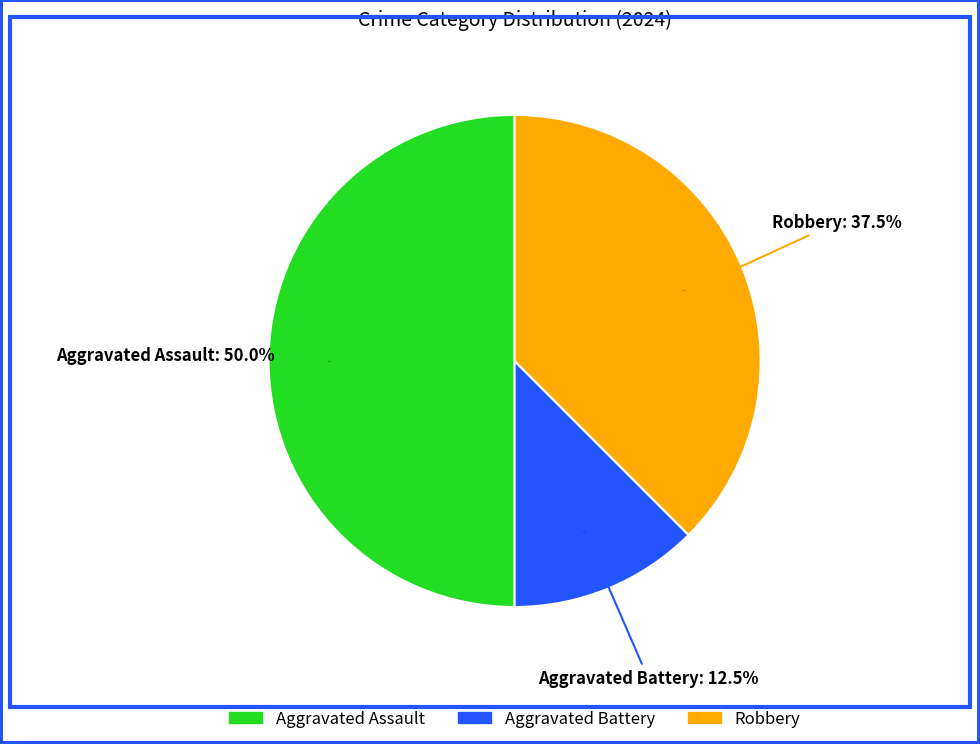

To the nearest percent, what is the difference between the Aggravated Assault and Robbery slice percentages?

12%